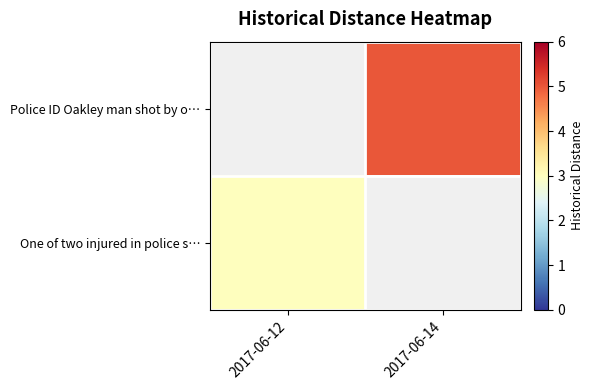

Which series has the widest spread of values?

One of two injured in police s…